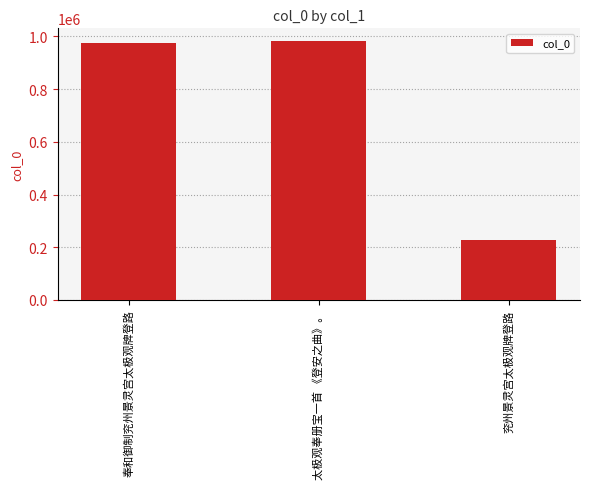

The value at 太极观奉册宝一首 《登安之曲》。 is 1597668. True or false?

False